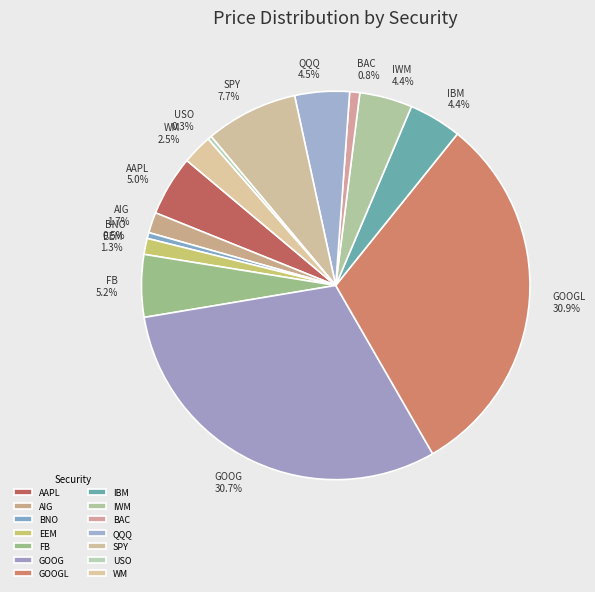

Approximately how many times larger is the value at IWM compared to QQQ?

1.0